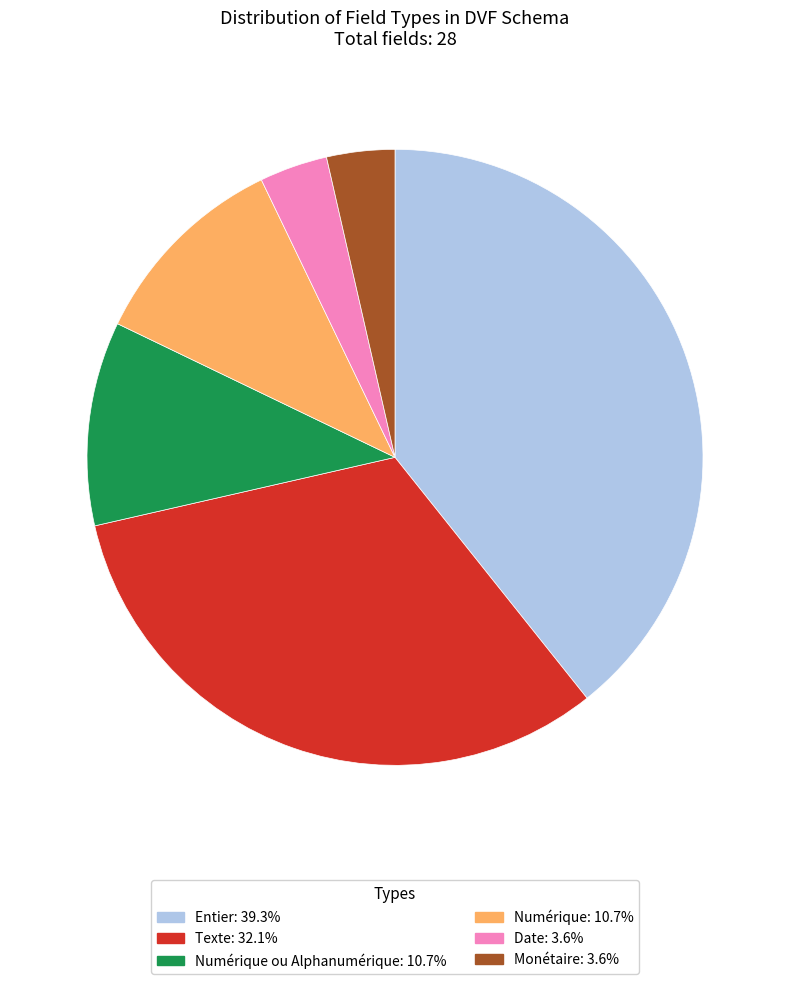

Is there a majority slice in this chart?

No